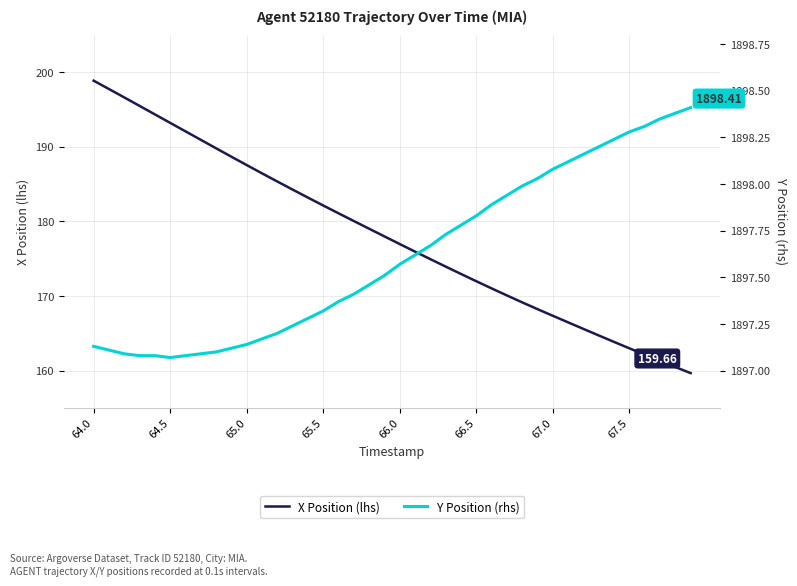

True or false: X Position (lhs) and Y Position (rhs) intersect in this chart.

False